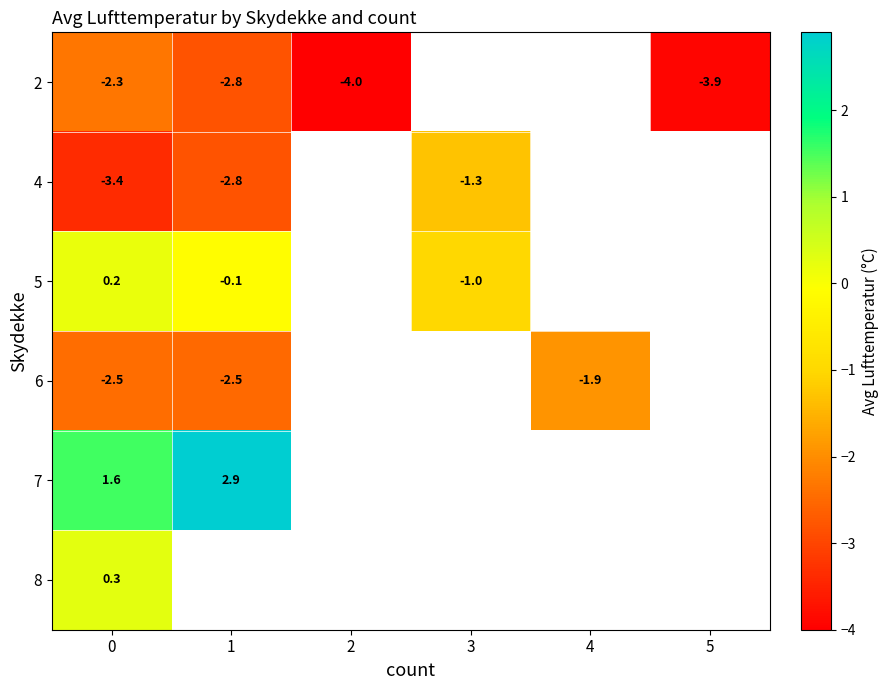

What is the maximum value shown in the chart?

2.9